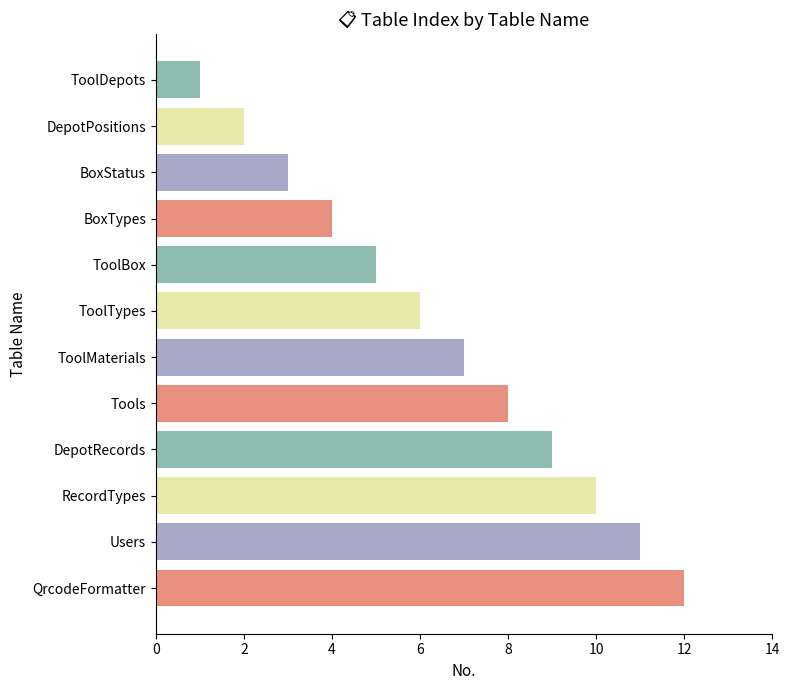

Is it true that the value at DepotRecords is 6?

False